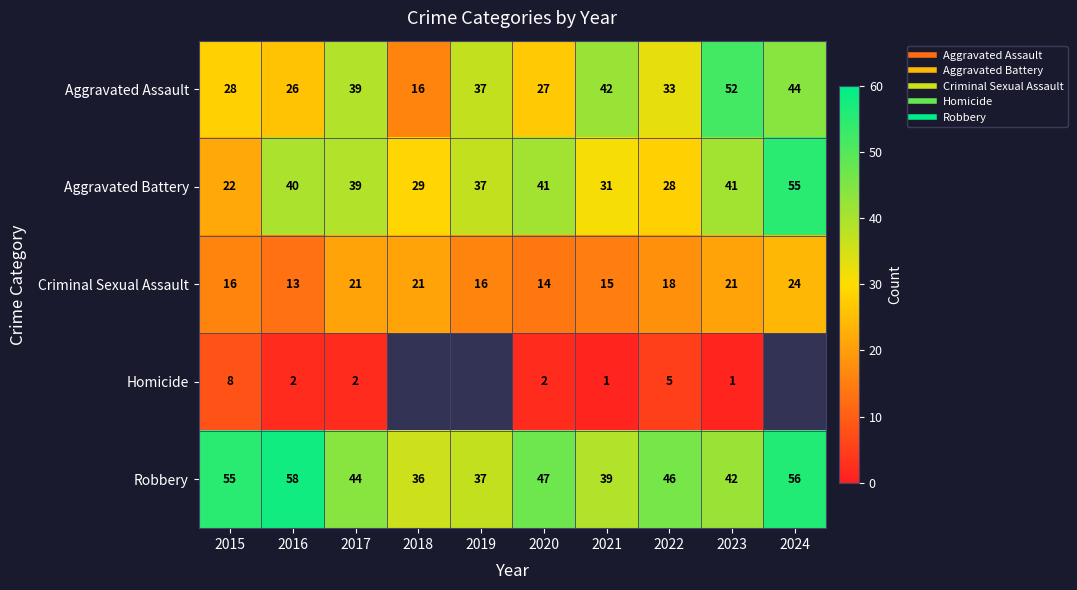

Rank the categories by Criminal Sexual Assault value from lowest to highest.

2016, 2020, 2021, 2015, 2019, 2022, 2017, 2018, 2023, 2024